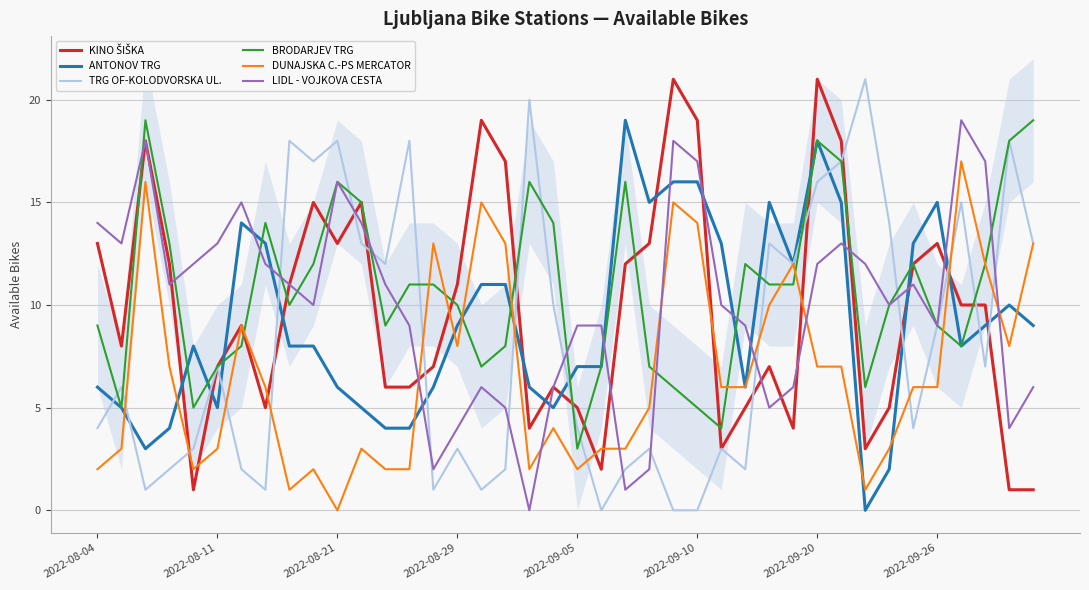

The ANTONOV TRG series shows 6 at 2022-08-21. True or false?

True